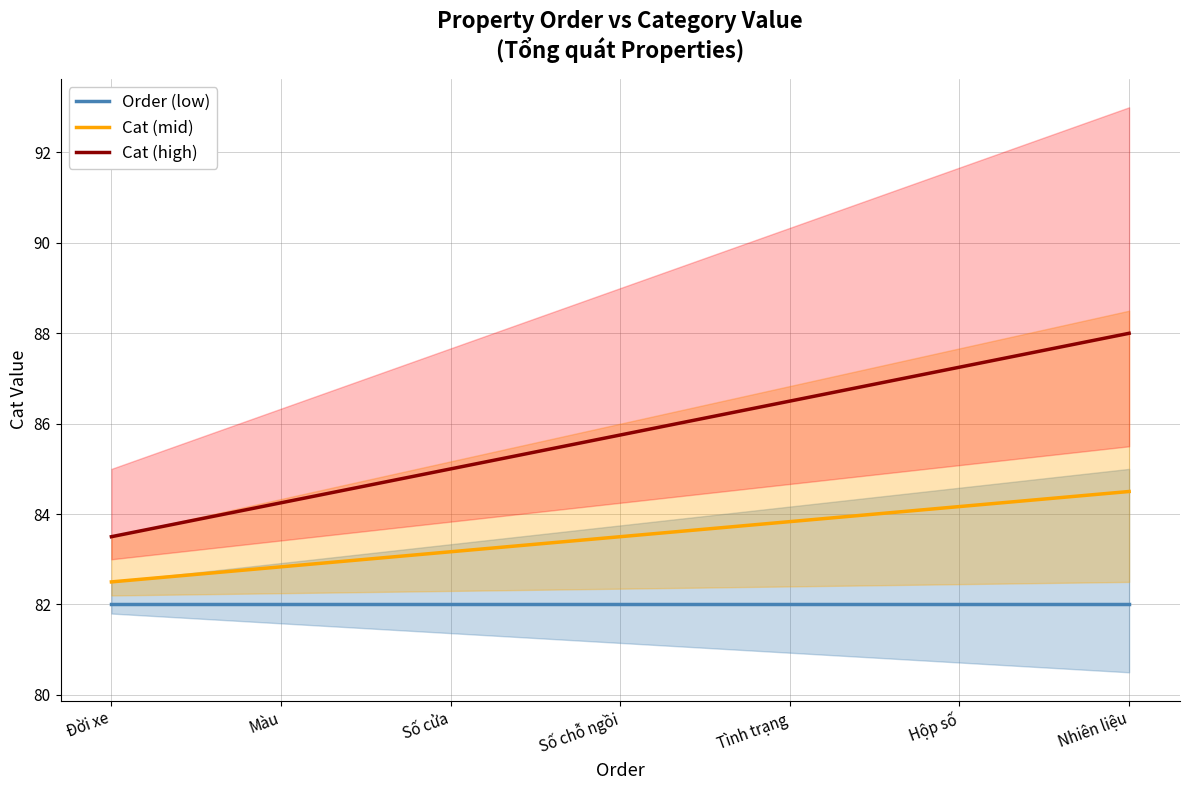

What value does the Order (low) series have at Đời xe?

82.0